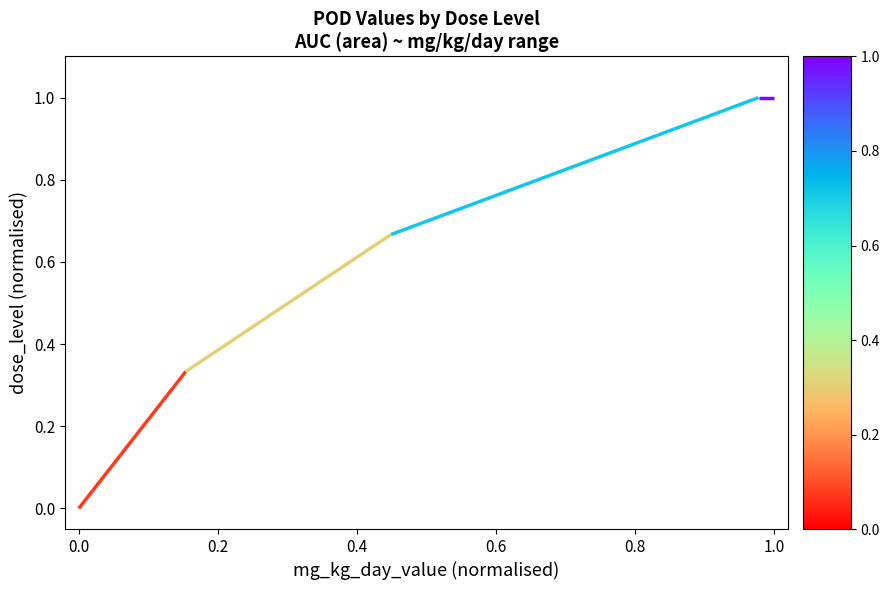

Which has a higher value, 0.6 or 0.2?

0.6